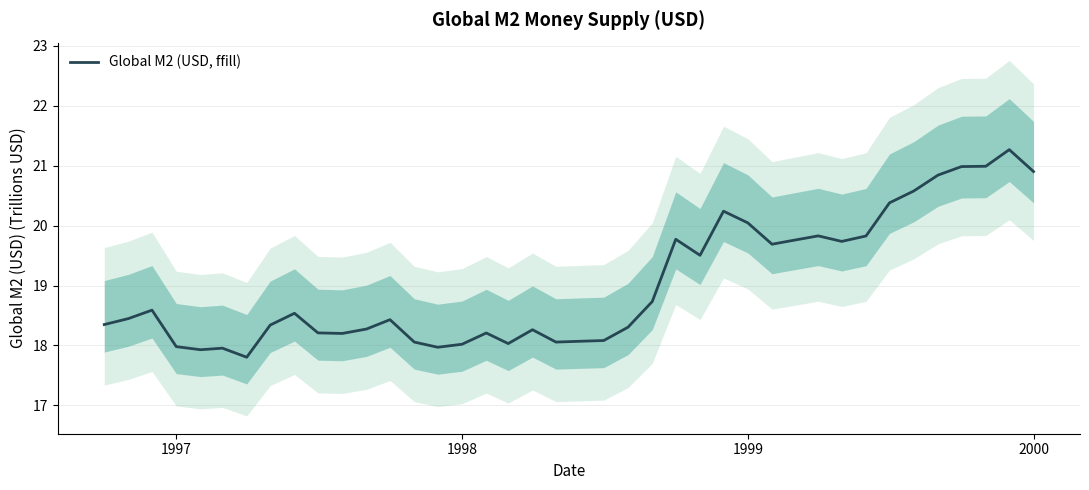

True or false: the data has more than 0 interior local peaks.

True